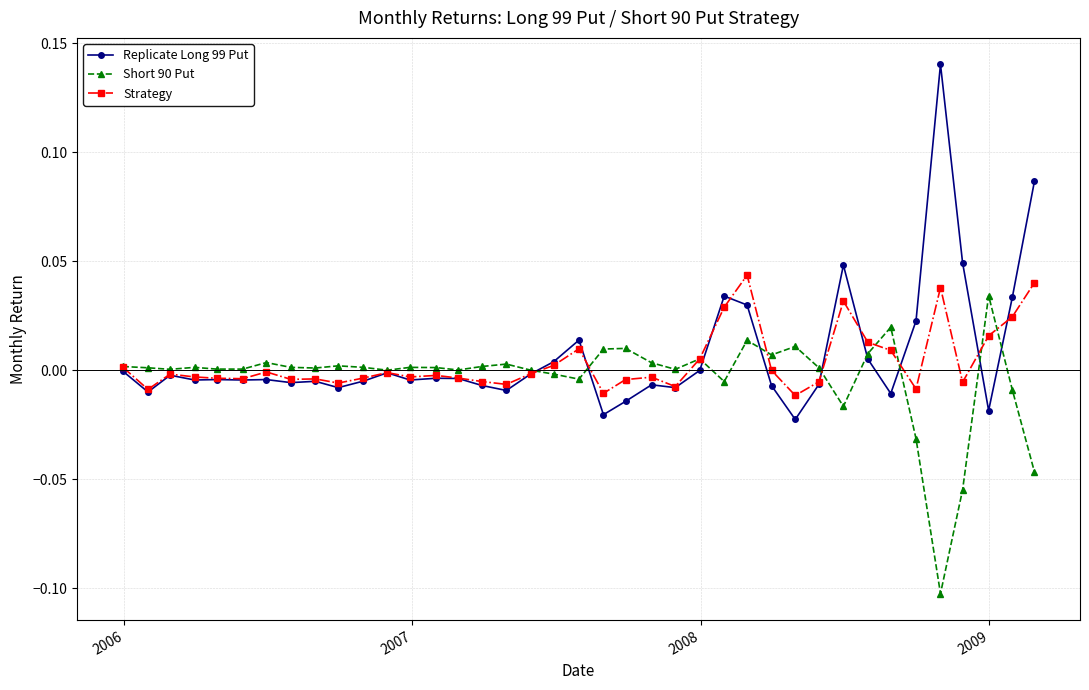

Which series has the largest range (max minus min)?

Replicate Long 99 Put